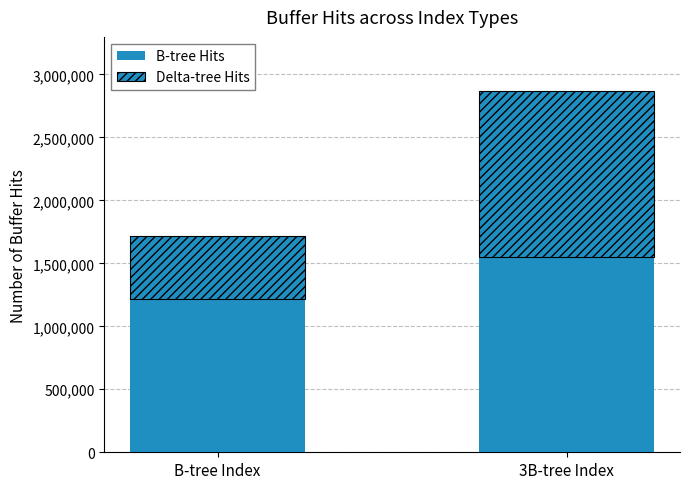

The value of B-tree Hits at B-tree Index is 2706040.8. True or false?

False